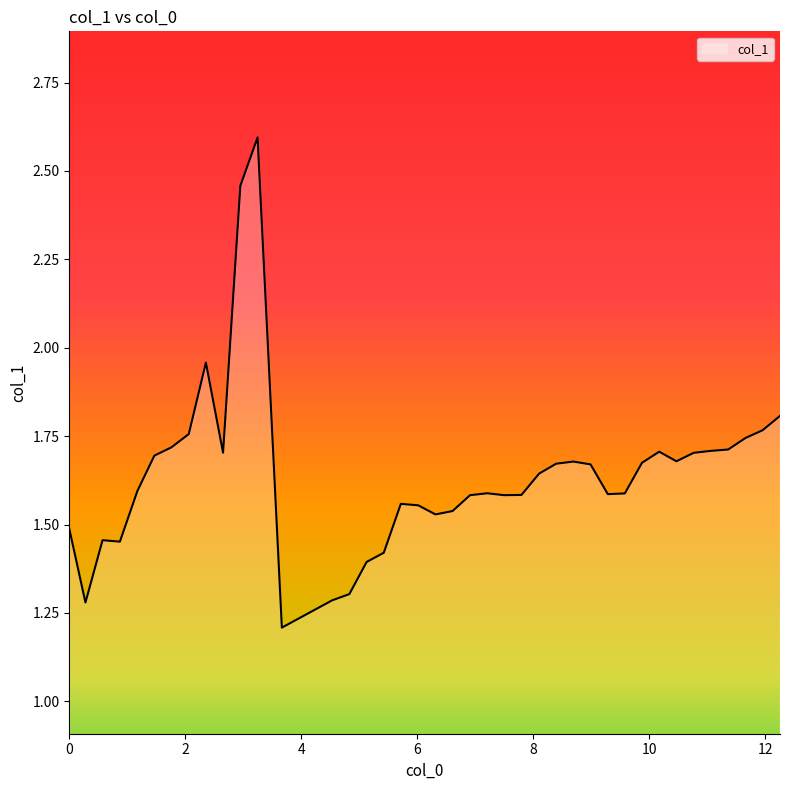

What is the greatest value displayed?

2.6